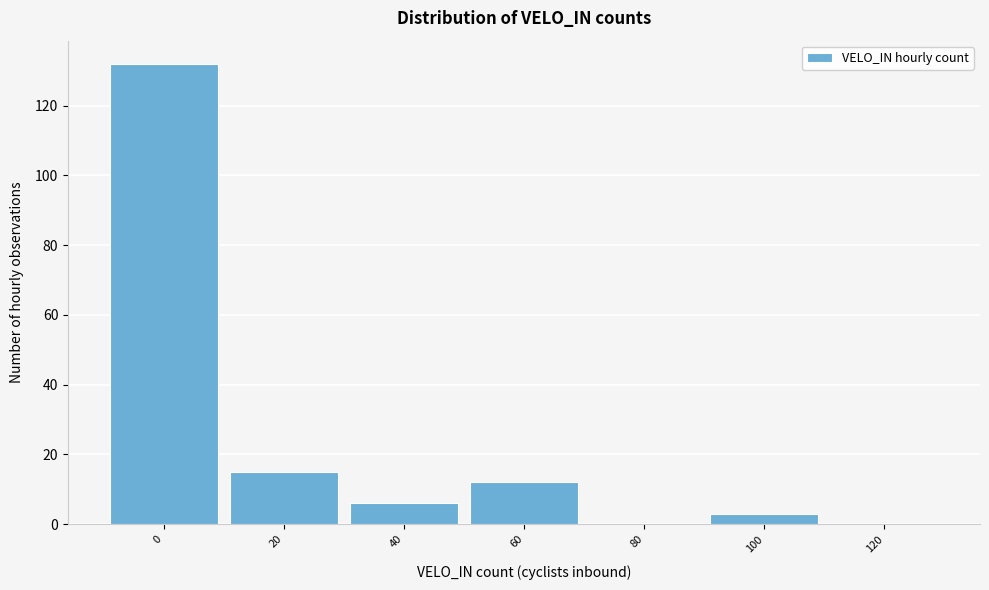

Reading left to right, what are all the values shown in this chart?

0=132	20=15	40=6	60=12	80=0	100=3	120=0